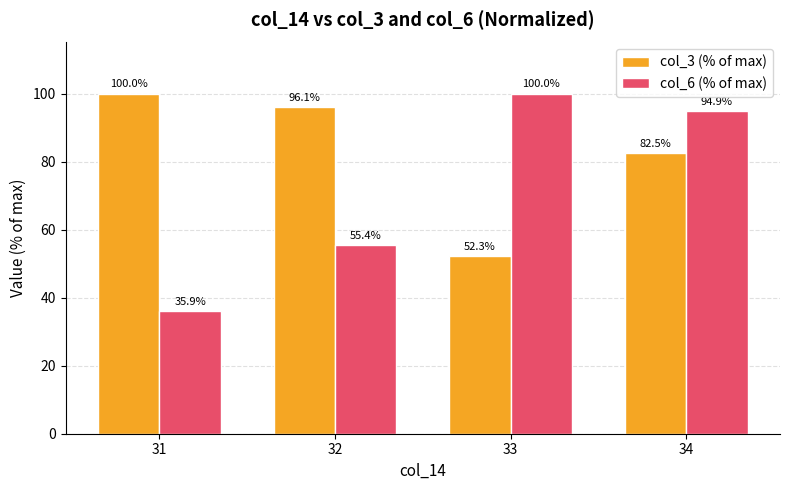

What is the minimum value shown in the chart?

35.9